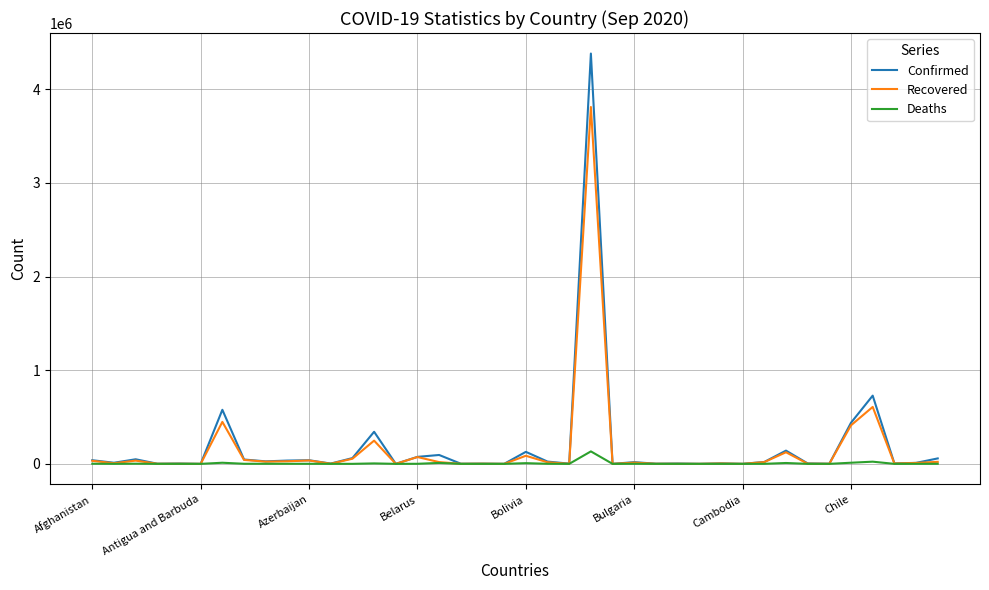

Which series has the largest range (max minus min)?

Confirmed